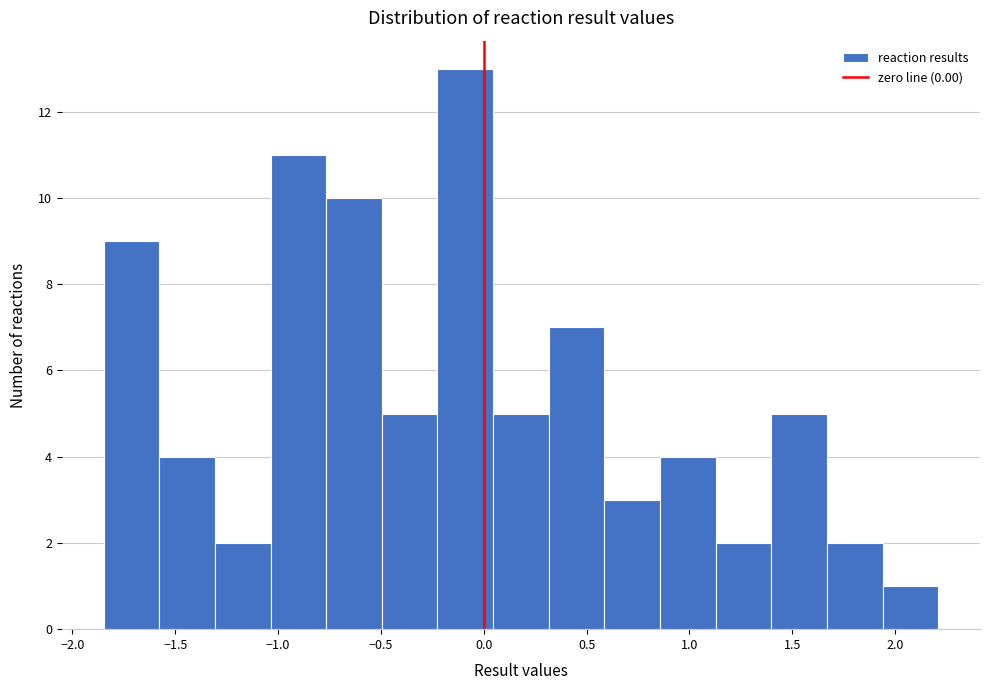

Reading left to right, transcribe this chart: for each bar, give the range it covers on the x-axis and its height. Neither the bar edges nor the heights are printed on the chart, so give them approximately, as read against the axes.

-1.85 to -1.60: 9
-1.60 to -1.30: 4
-1.30 to -1.05: 2
-1.05 to -0.75: 11
-0.75 to -0.50: 10
-0.50 to -0.25: 5
-0.25 to 0.05: 13
0.05 to 0.30: 5
0.30 to 0.60: 7
0.60 to 0.85: 3
0.85 to 1.15: 4
1.15 to 1.40: 2
1.40 to 1.65: 5
1.65 to 1.95: 2
1.95 to 2.20: 1